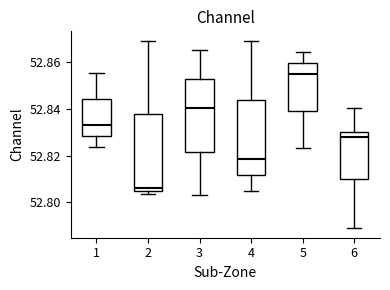

Where is the upper edge of the box at x = 1 on the y-axis? The values are not printed on the chart, so give them approximately, as read against the axis.

52.844